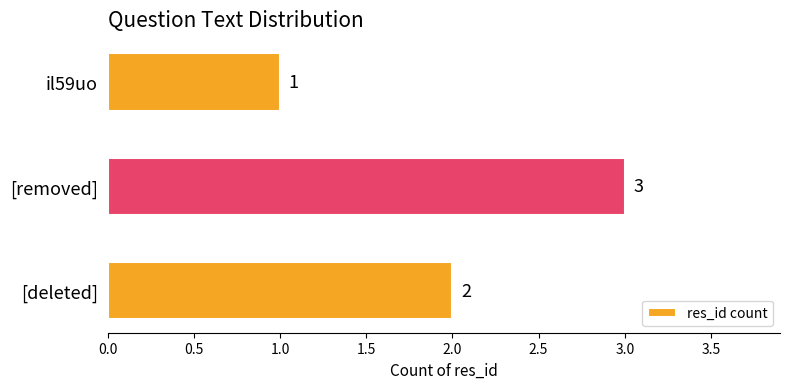

What is the sum of all values?

6